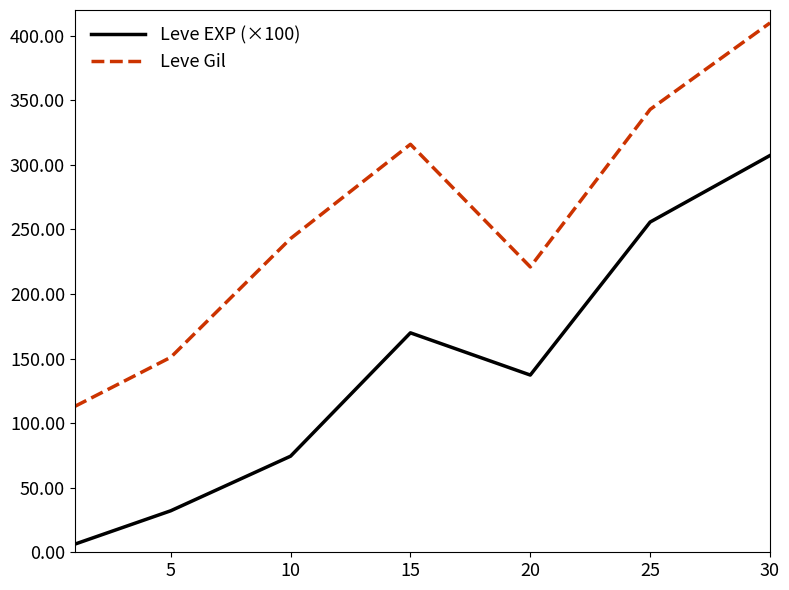

Which series has the largest range (max minus min)?

Leve EXP (×100)